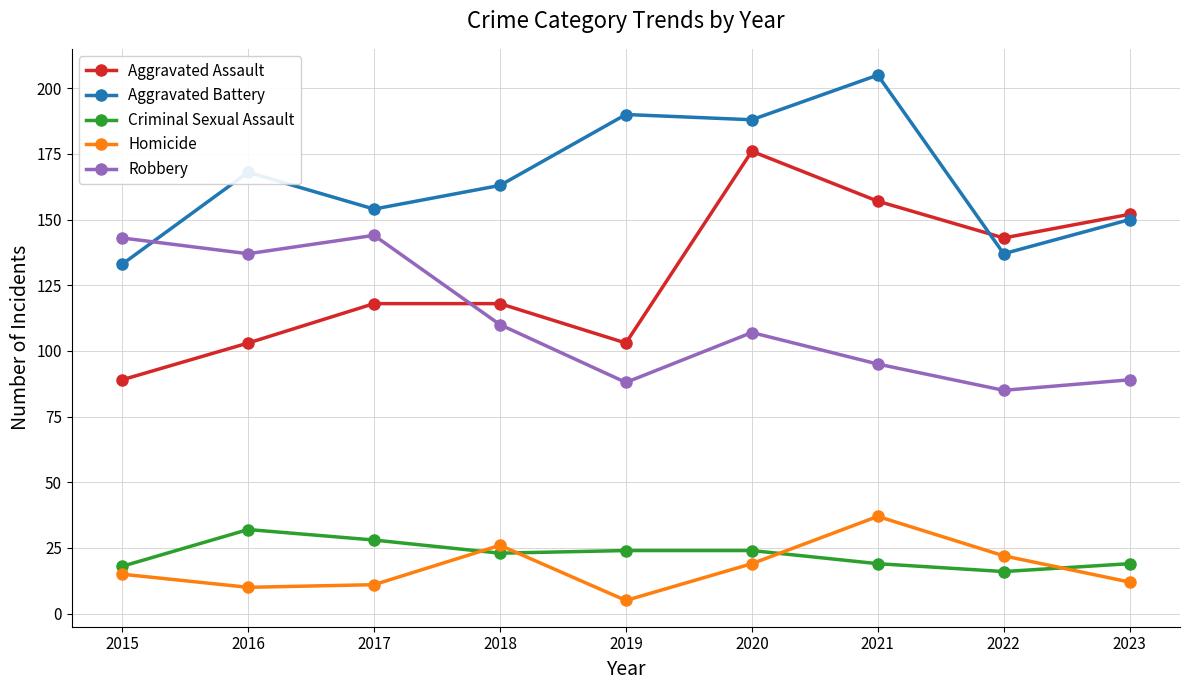

What is the value of the Criminal Sexual Assault point at the 3rd from the left?

28